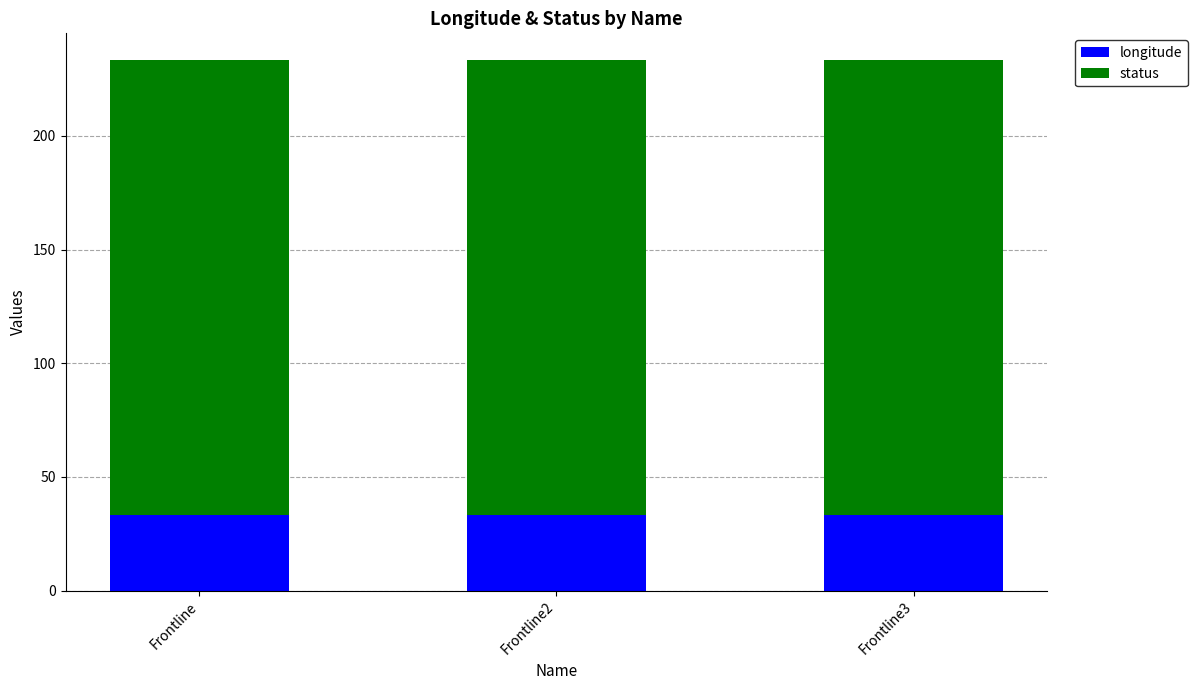

The longitude series shows 33.4 at Frontline. True or false?

True